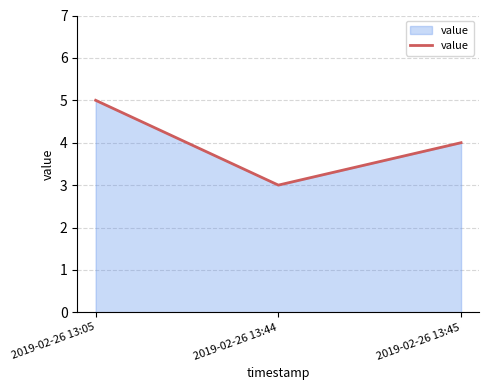

List the labels in order of value, smallest first.

2019-02-26 13:44, 2019-02-26 13:45, 2019-02-26 13:05